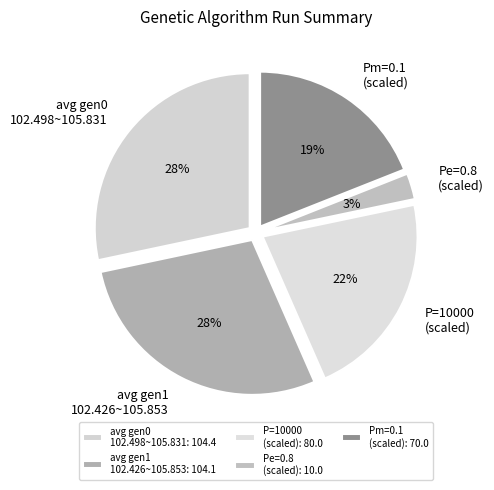

Is it true that P=10000 (scaled) is 22% of the pie?

True